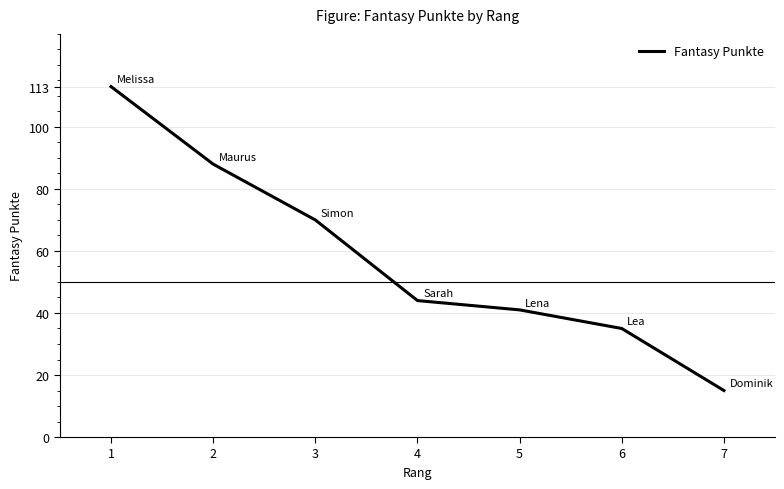

Count the number of data series in this chart.

1